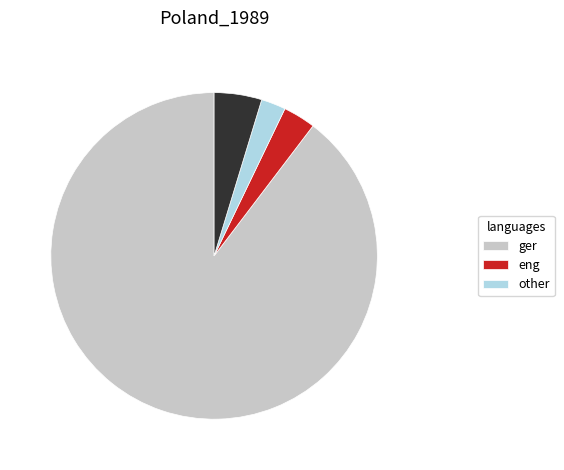

Does any single category account for the majority?

Yes